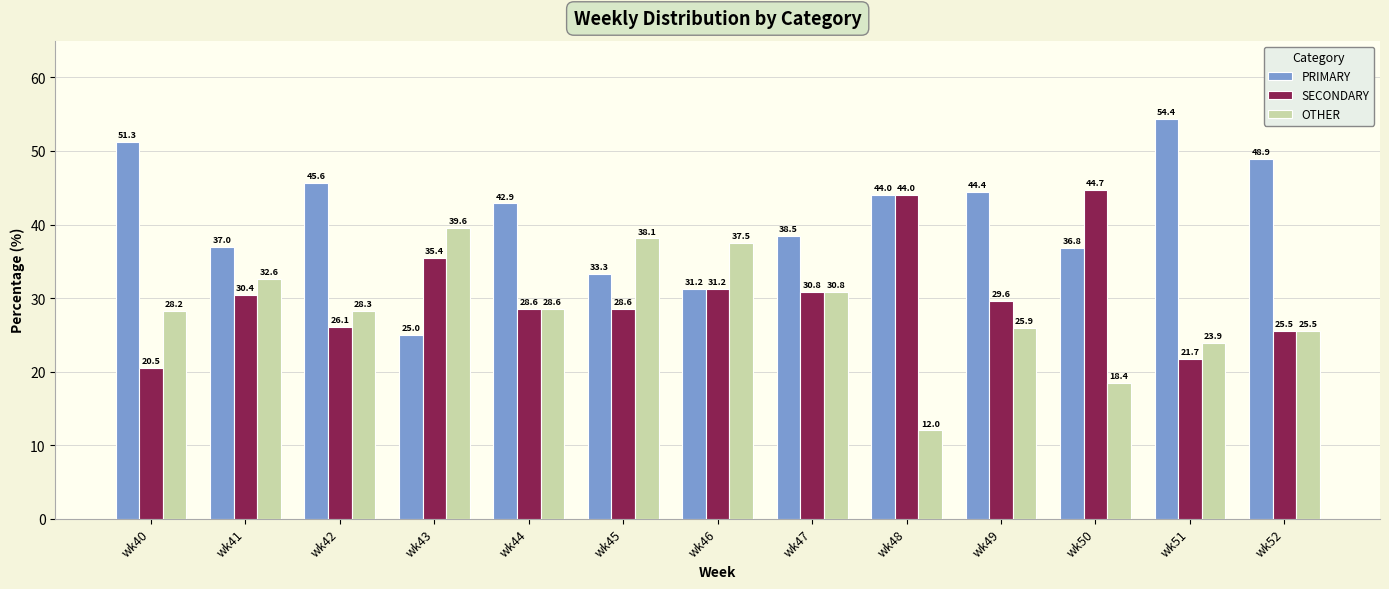

List the series in order of their overall mean, highest first.

PRIMARY, SECONDARY, OTHER